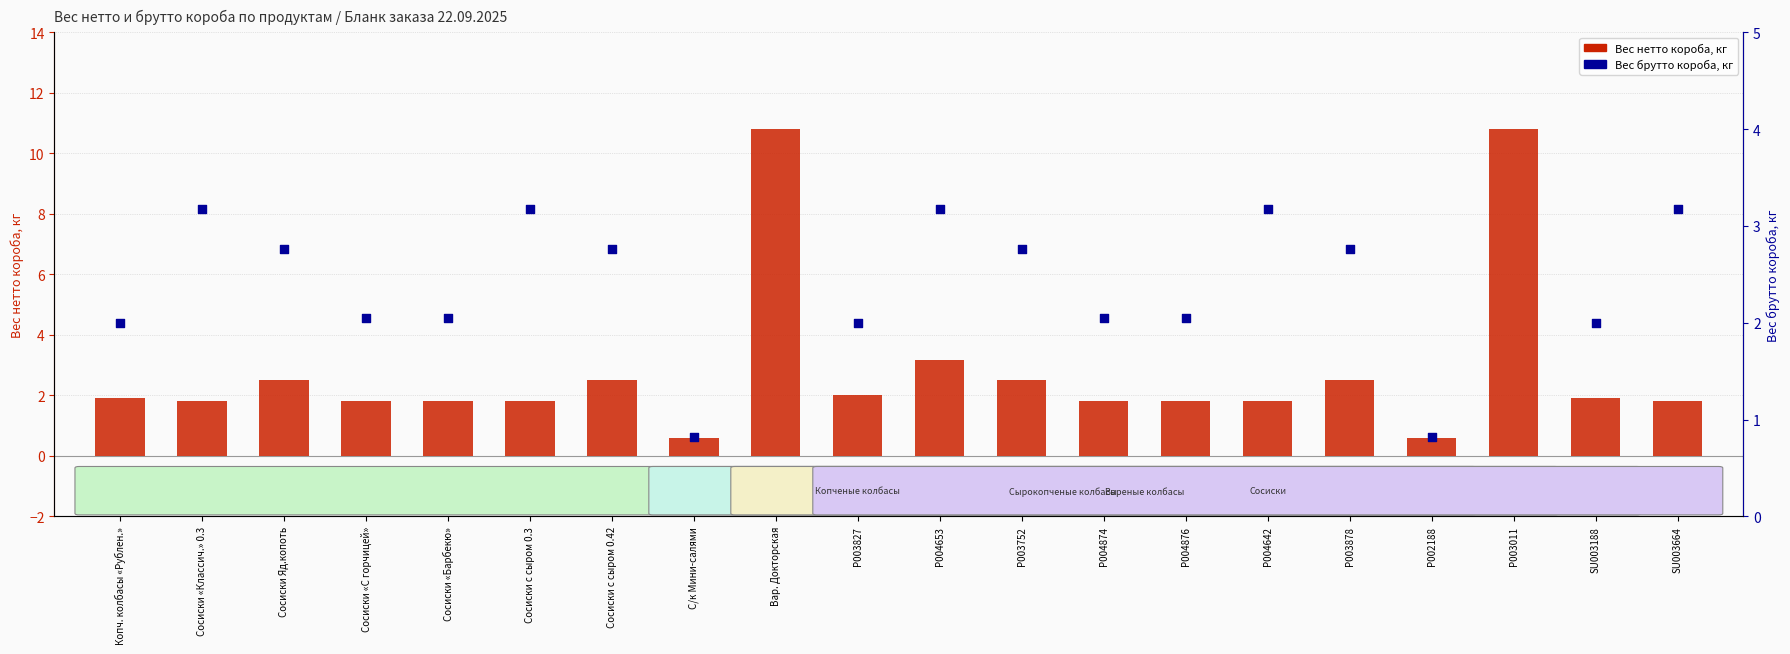

At how many categories does at least one series exceed 2?

15